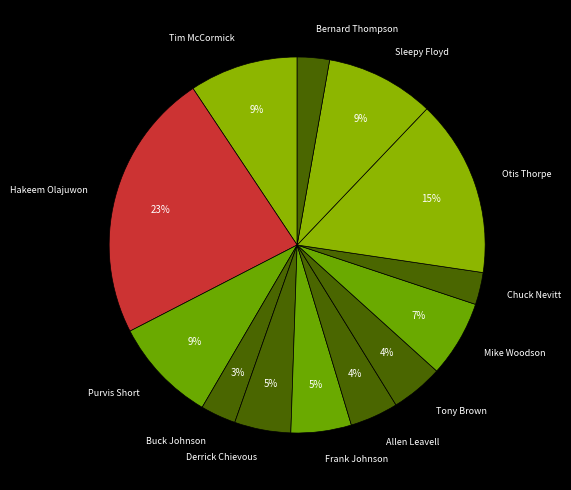

To the nearest percent, what portion does Derrick Chievous represent?

5%